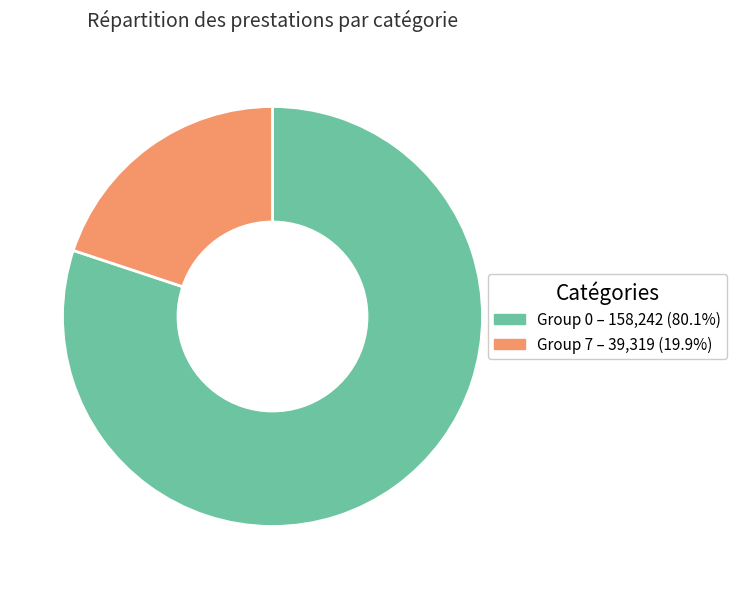

Is there a majority slice in this chart?

Yes